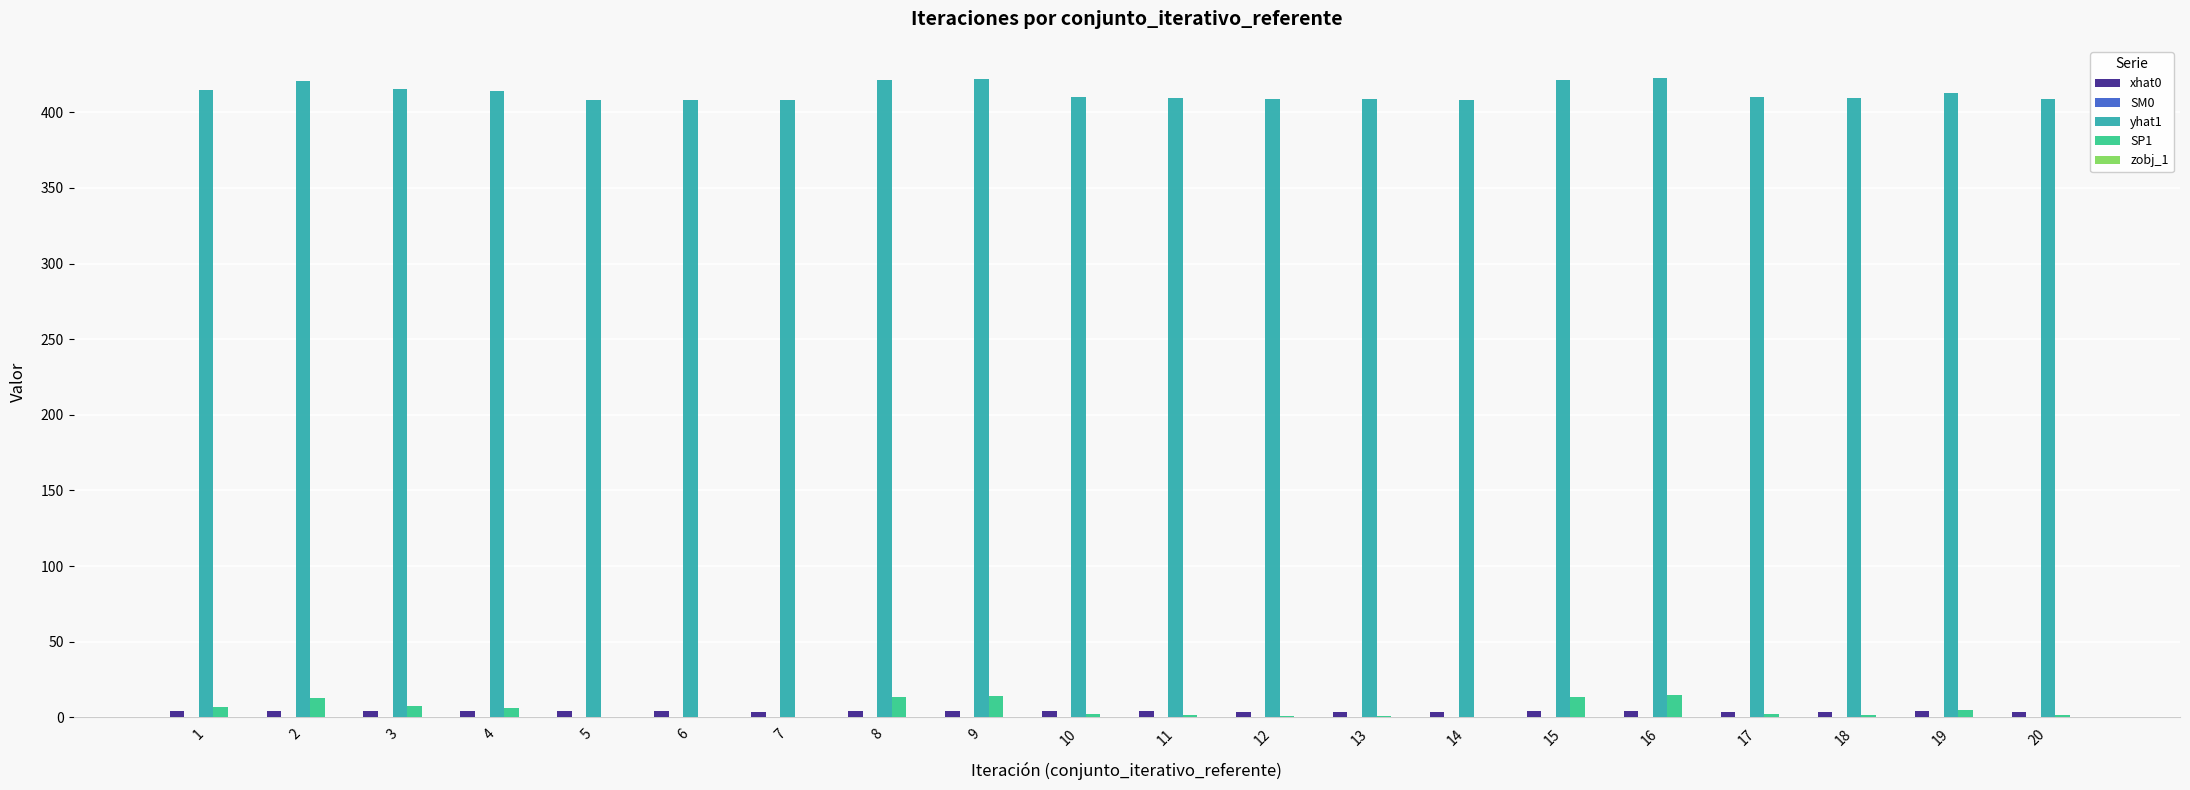

How many data points does each series have?

20